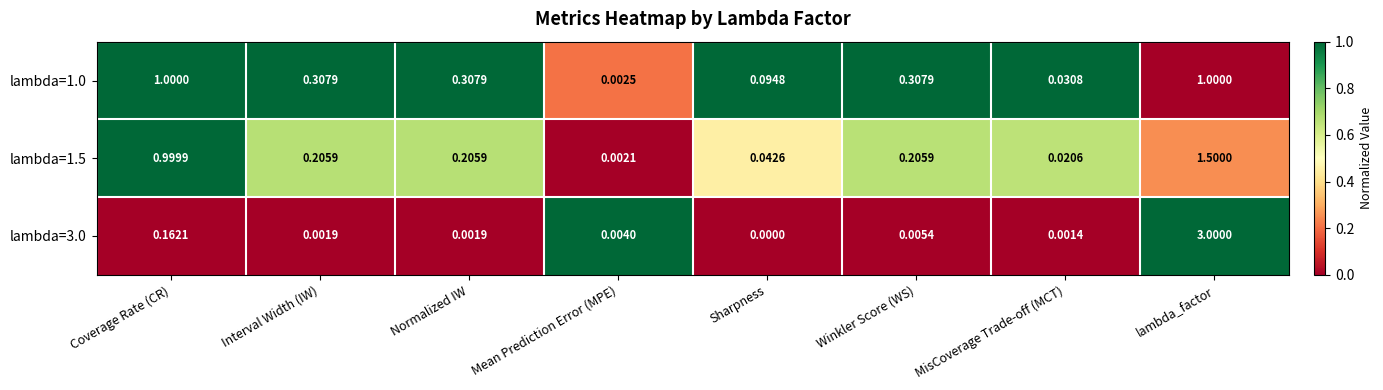

At which label is lambda=1.0 closest to 0?

Mean Prediction Error (MPE)